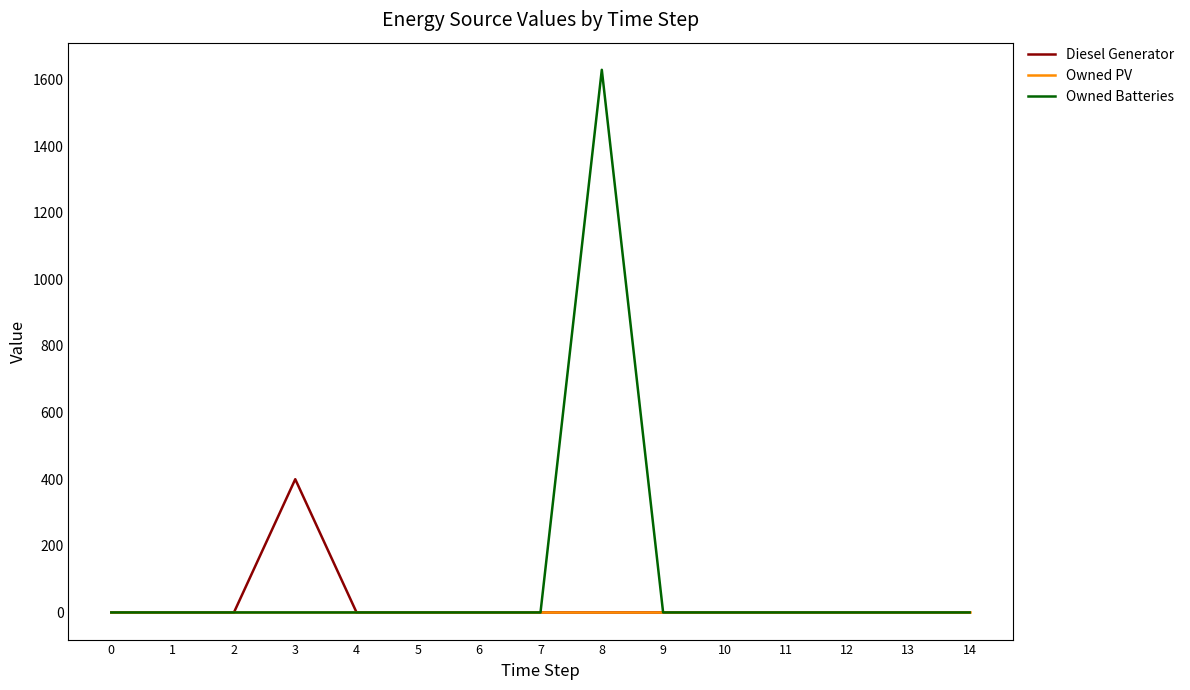

Which series has the largest total across all categories?

Owned Batteries